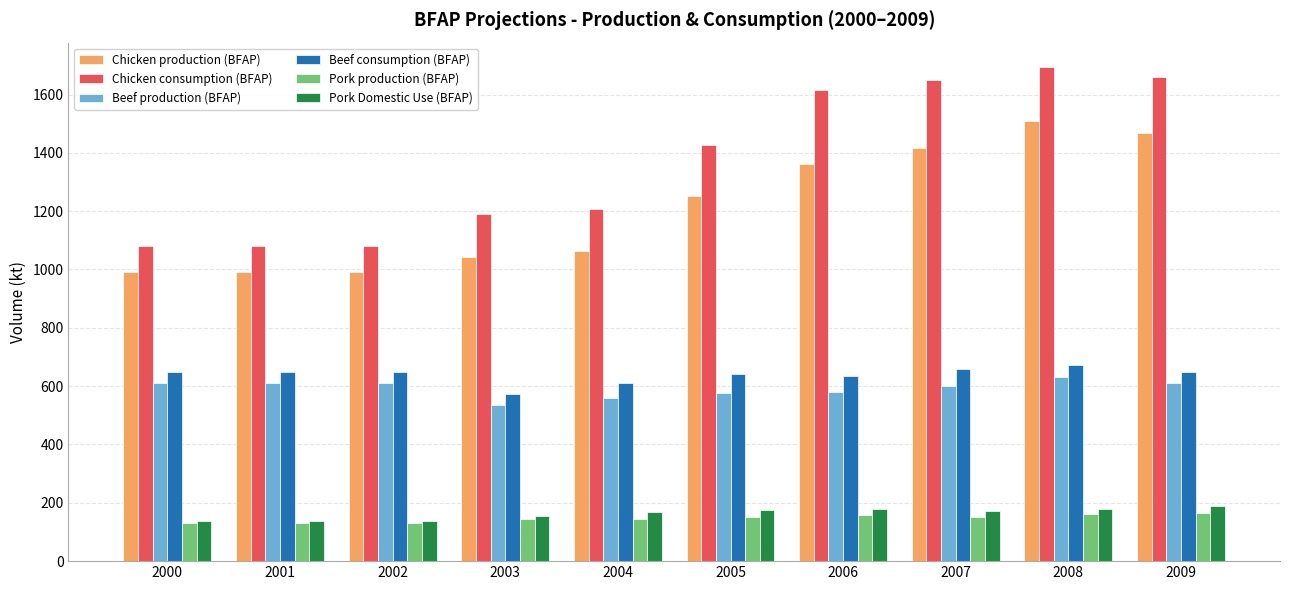

List the series in order of their peak value, highest first.

Chicken consumption (BFAP), Chicken production (BFAP), Beef consumption (BFAP), Beef production (BFAP), Pork Domestic Use (BFAP), Pork production (BFAP)